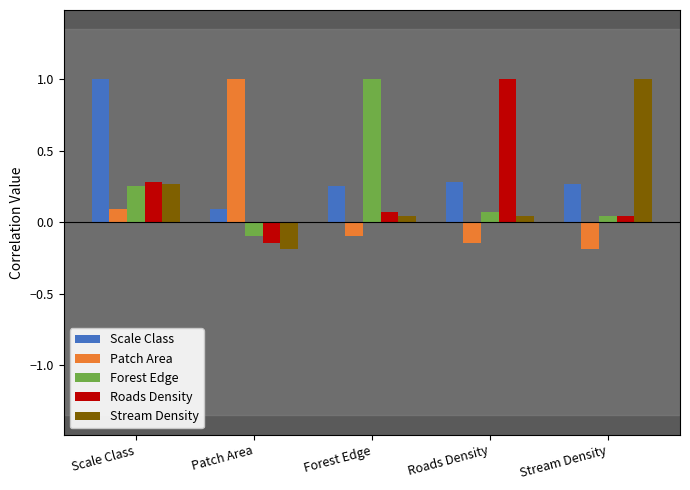

True or false: Forest Edge has a value of 1.0 at Forest Edge.

True